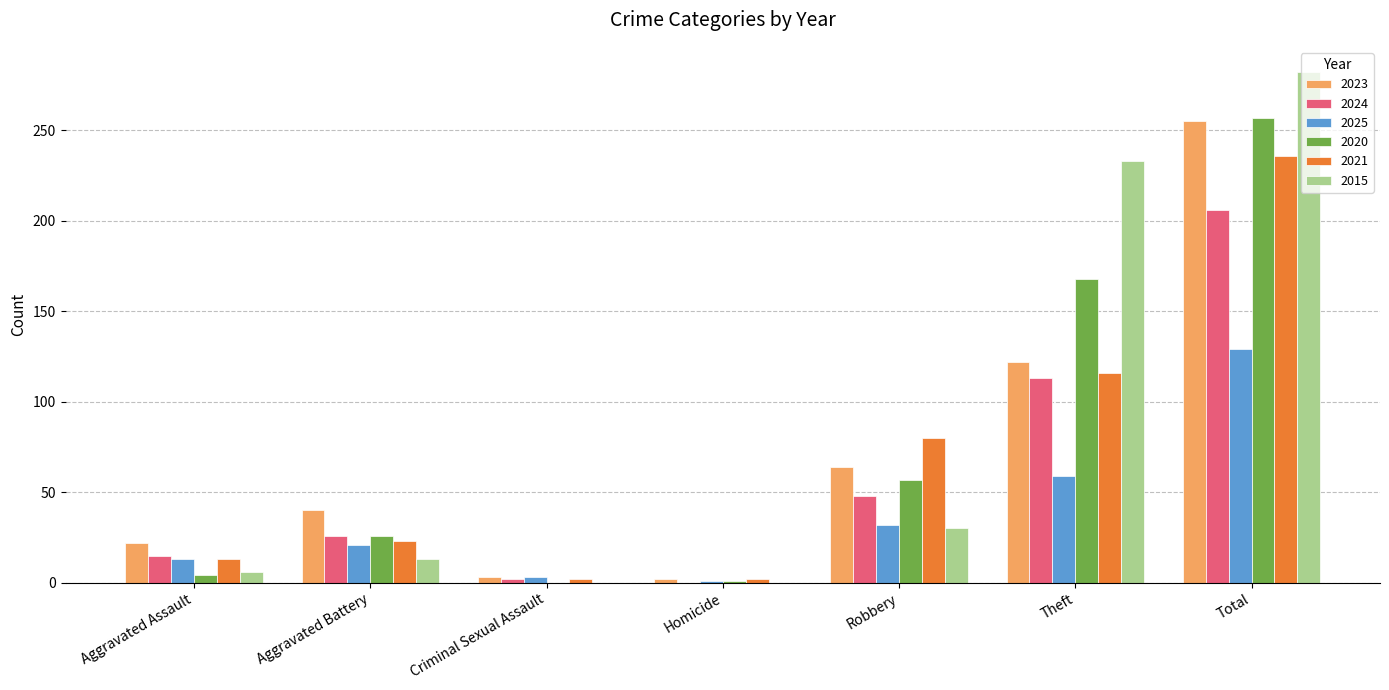

Is the value of 2020 at Theft greater than the value of 2025 at Aggravated Assault?

Yes